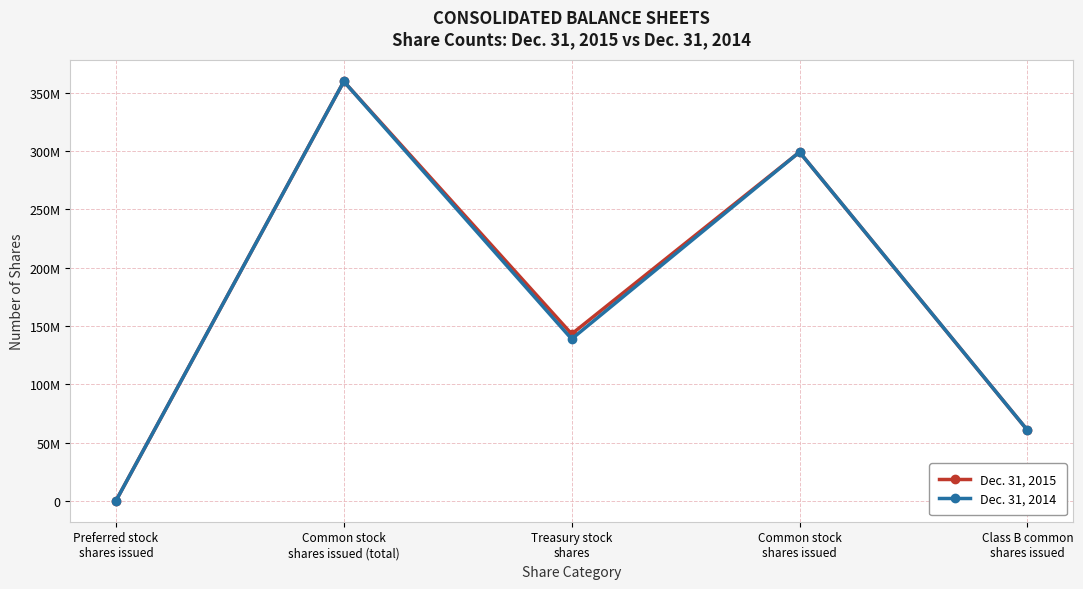

What is the total value across all series at Class B common
shares issued?

121239554